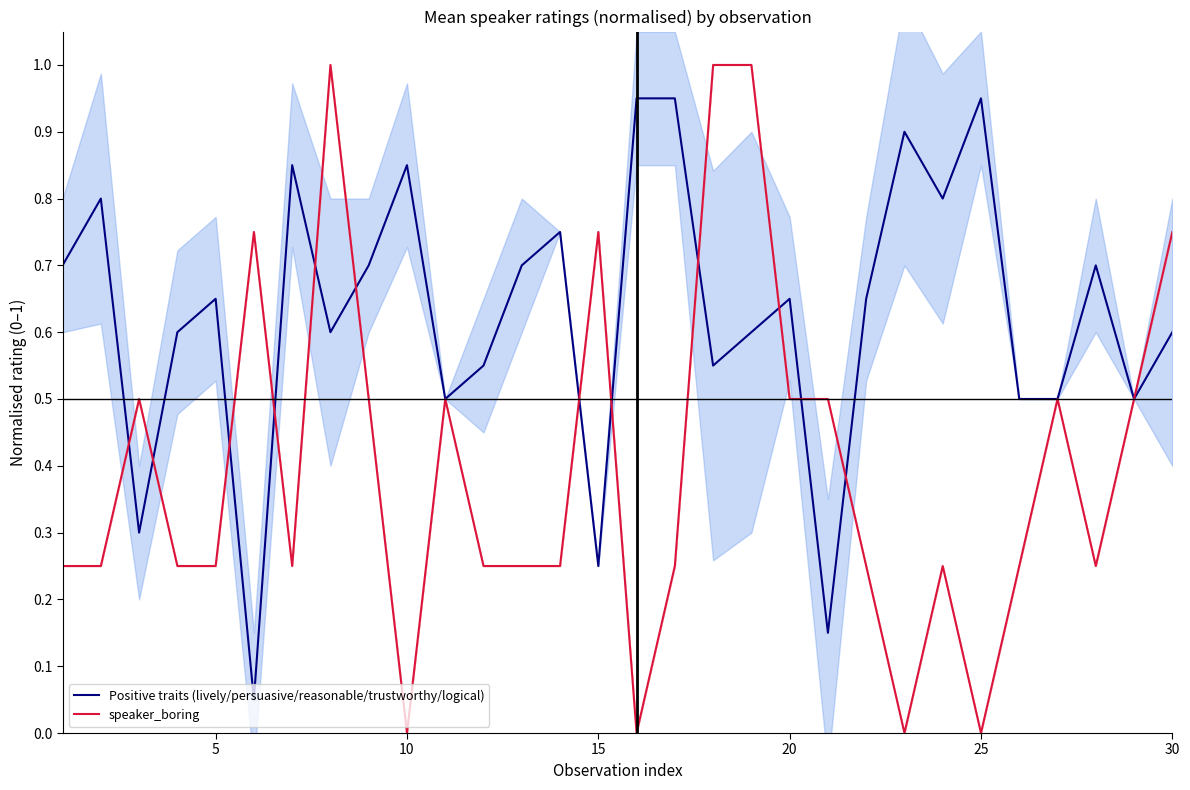

What is the difference between the maximum and second lowest values in the speaker_boring series?

1.0